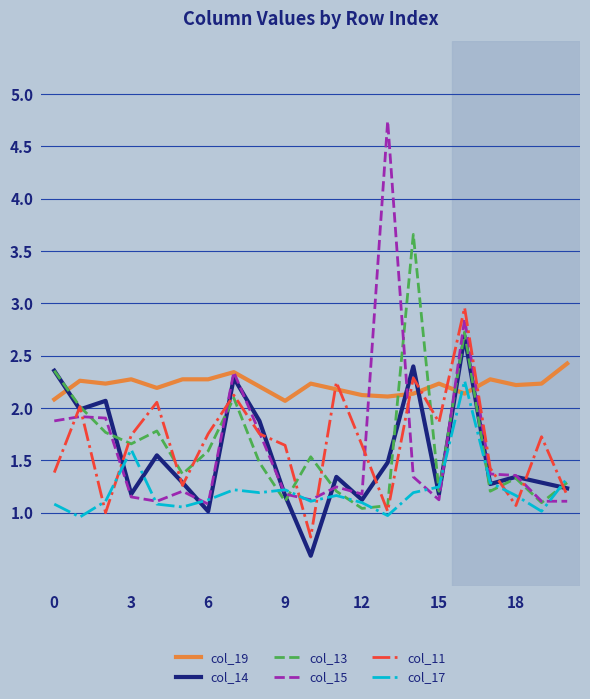

True or false: col_14 and col_19 intersect in this chart.

True